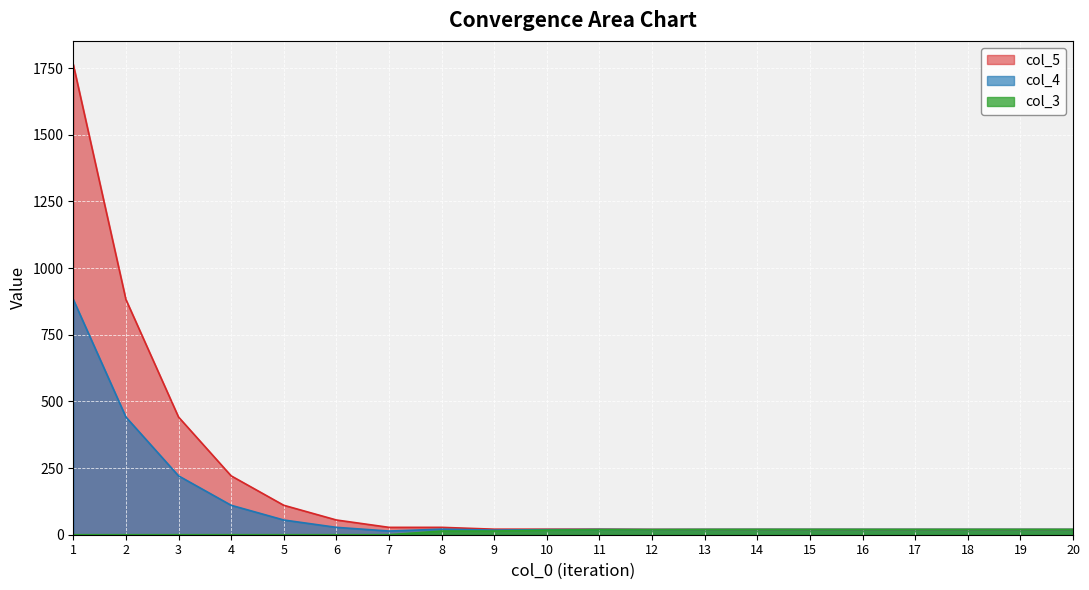

Reading left to right, transcribe all the data shown in this chart.

col_4: 1=882.4	2=441.4	3=220.8	4=110.5	5=55.3	6=27.6	7=13.8	8=20.7	9=17.3	10=19.0	11=19.9	12=19.5	13=19.7	14=19.8	15=19.8	16=19.7	17=19.7	18=19.7	19=19.7	20=19.7
col_5: 1=1764.0	2=882.4	3=441.4	4=220.8	5=110.5	6=55.3	7=27.6	8=27.6	9=20.7	10=20.7	11=20.7	12=19.9	13=19.9	14=19.9	15=19.8	16=19.8	17=19.7	18=19.7	19=19.7	20=19.7
col_3: 1=0.0	2=0.0	3=0.0	4=0.0	5=0.0	6=0.0	7=0.0	8=13.8	9=13.8	10=17.3	11=19.0	12=19.0	13=19.5	14=19.7	15=19.7	16=19.7	17=19.7	18=19.7	19=19.7	20=19.7